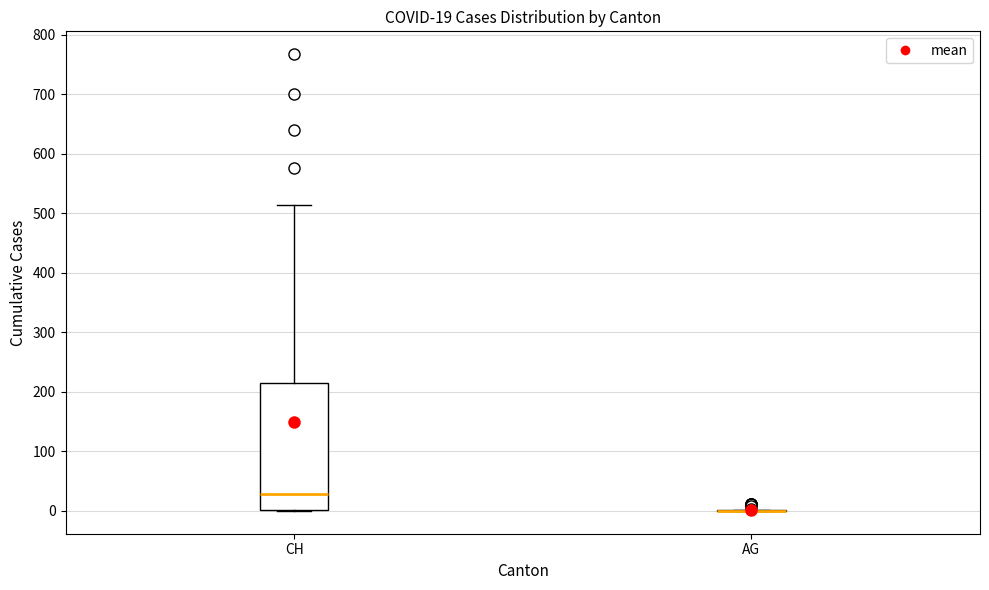

Which box is the tallest, from its lower edge to its upper edge?

CH